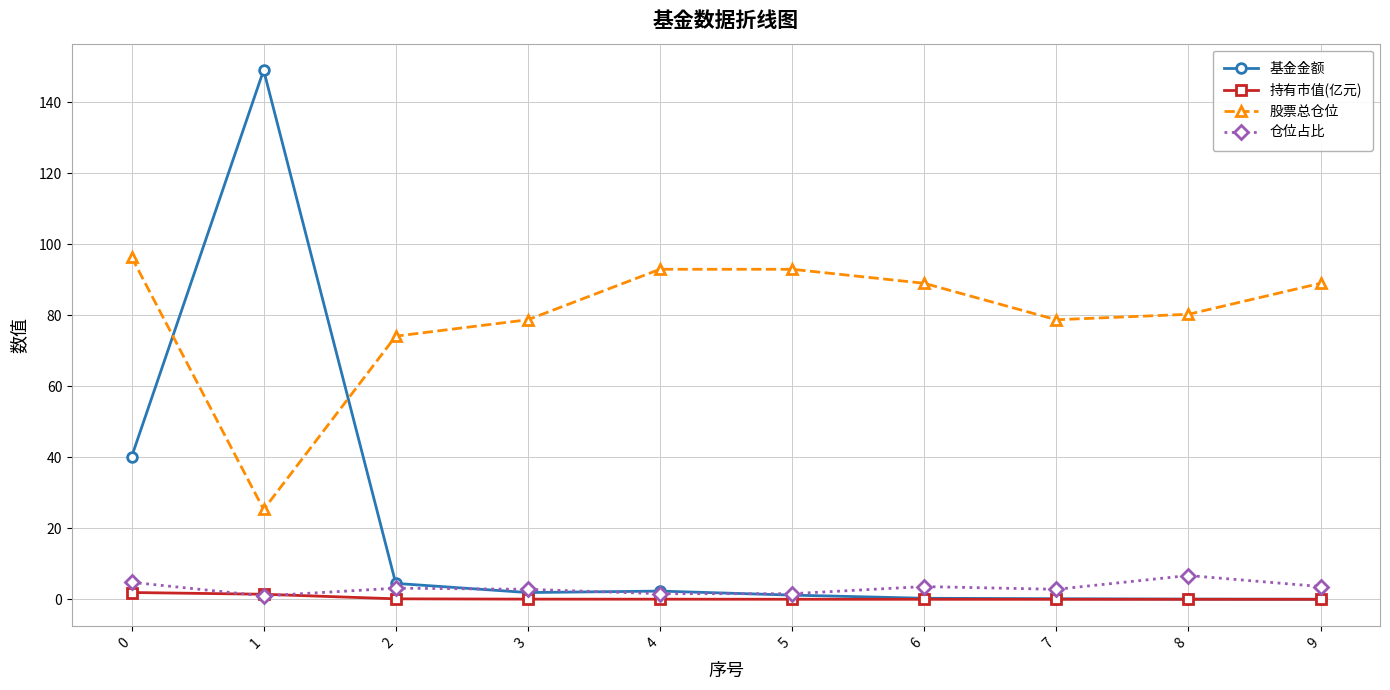

Which series changed the most between 1 and 4?

基金金额